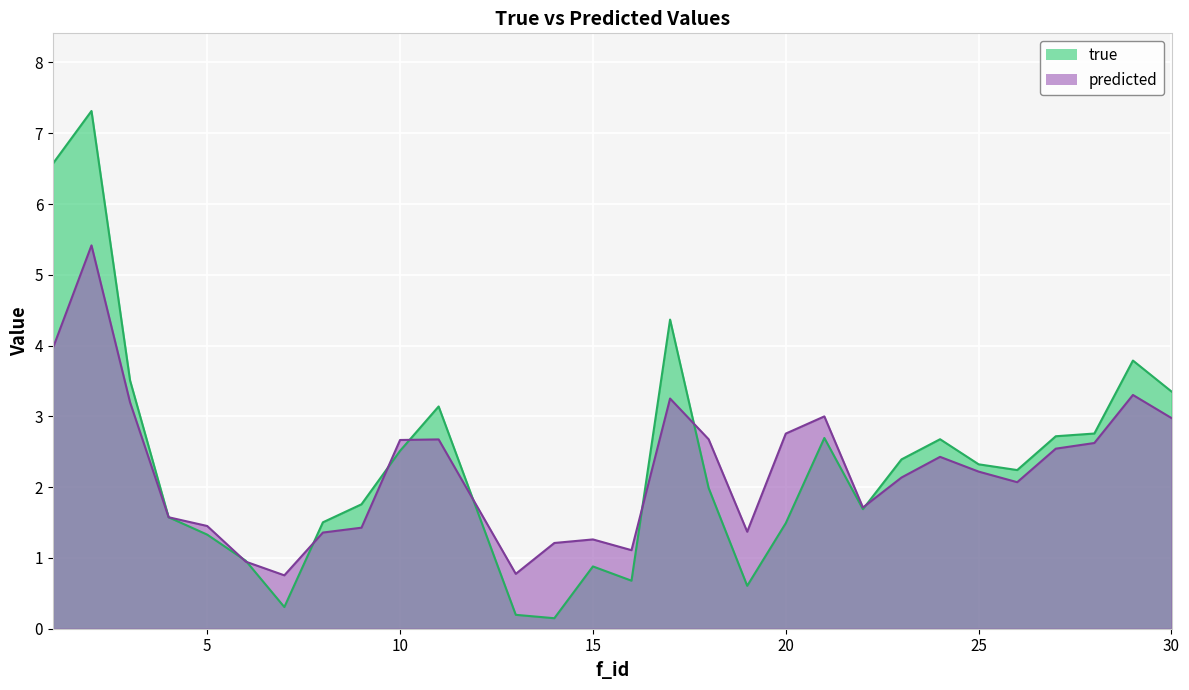

What is the average value of the true series?

2.3